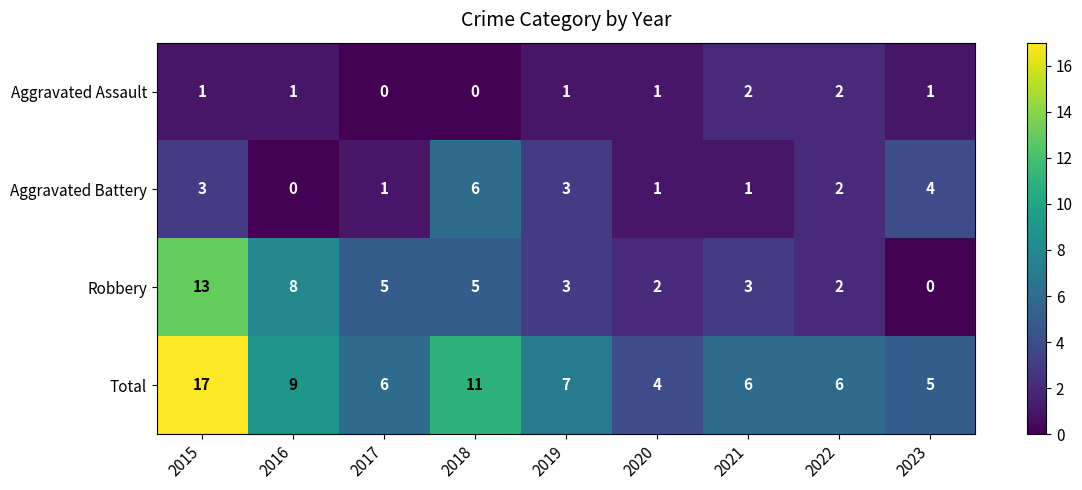

Is it true that Aggravated Battery equals 3 at 2022?

False